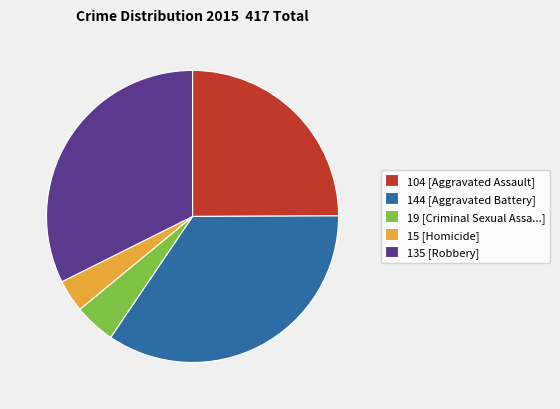

Is 104 [Aggravated Assault] the majority of the pie?

No